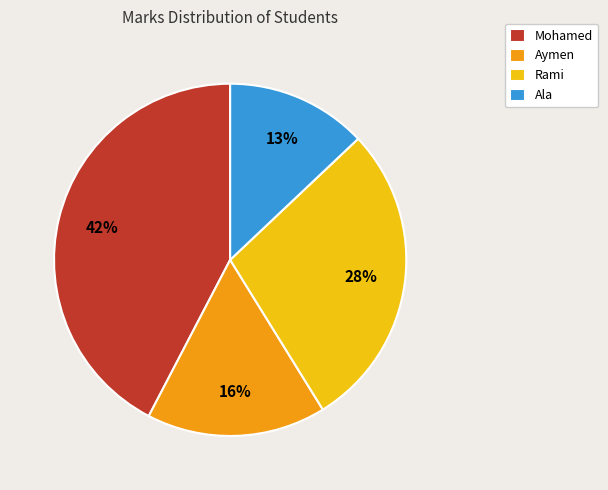

To the nearest percent, what portion does Rami represent?

28%